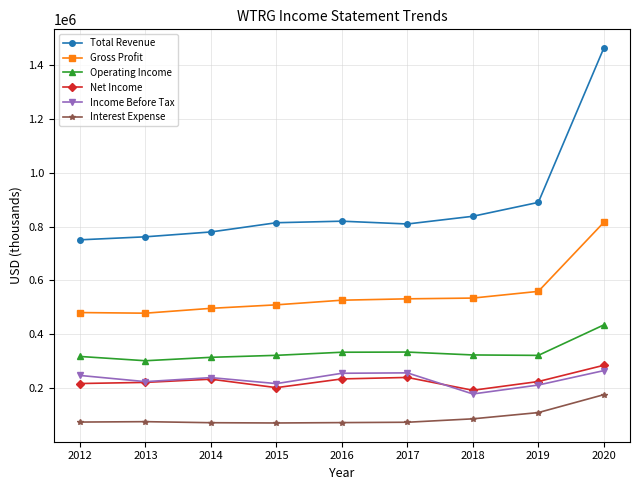

Is this an area chart (filled region under the line)?

No